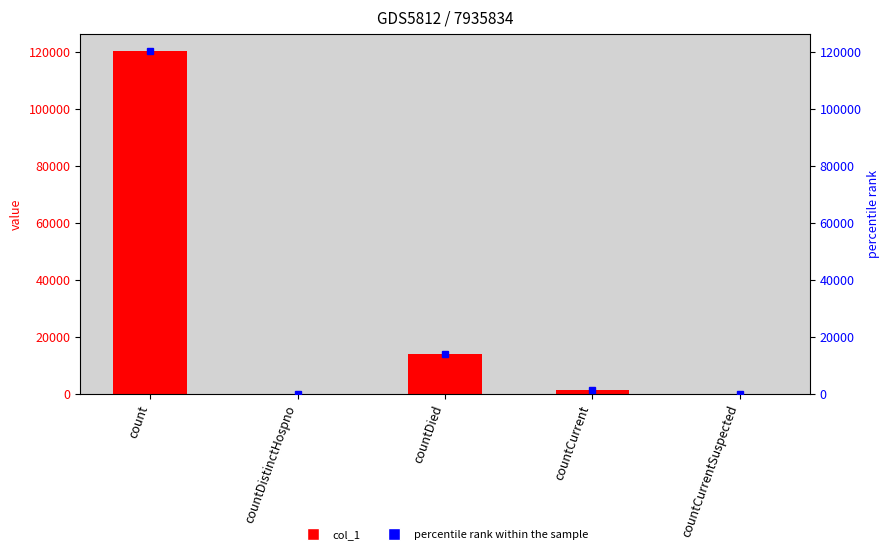

List the labels in order of percentile rank within the sample value, largest first.

count, countDied, countCurrent, countDistinctHospno, countCurrentSuspected